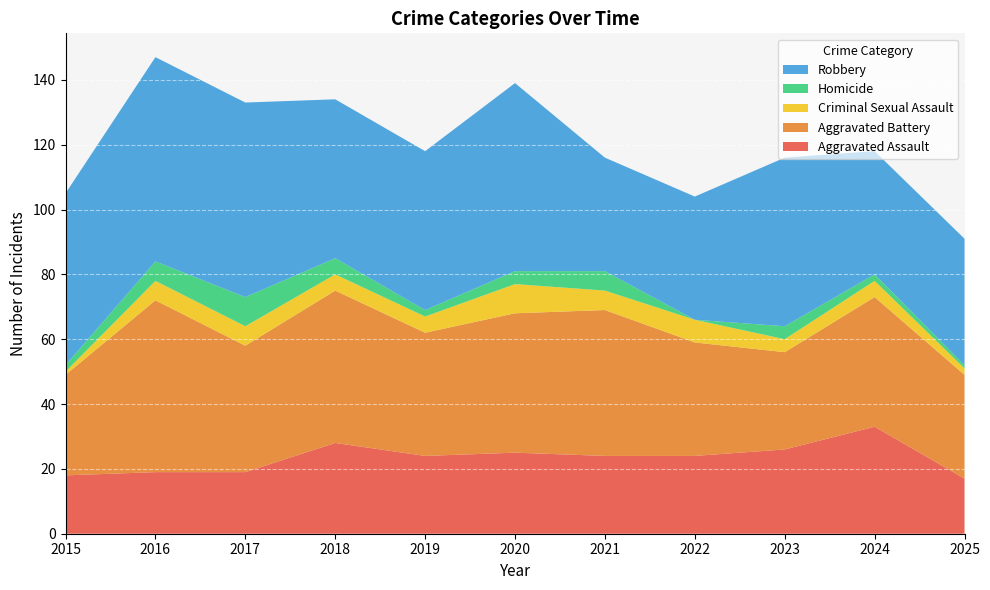

Reading left to right, what are all the values shown in this chart?

Aggravated Assault: 18	19	19	28	24	25	24	24	26	33	17
Aggravated Battery: 31	53	39	47	38	43	45	35	30	40	32
Criminal Sexual Assault: 1	6	6	5	5	9	6	7	4	5	2
Homicide: 2	6	9	5	2	4	6	0	4	2	1
Robbery: 53	63	60	49	49	58	35	38	52	38	39